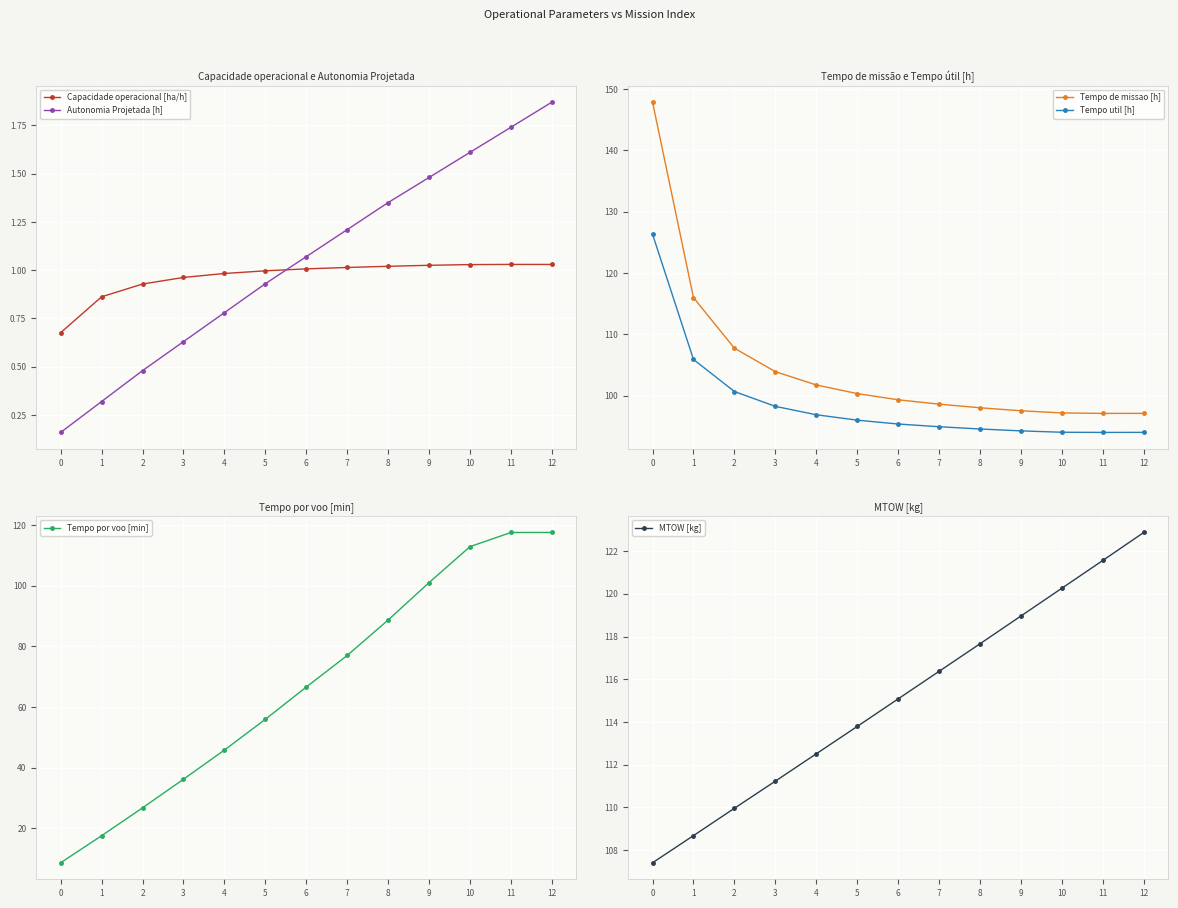

Which series has the largest total across all categories?

MTOW [kg]